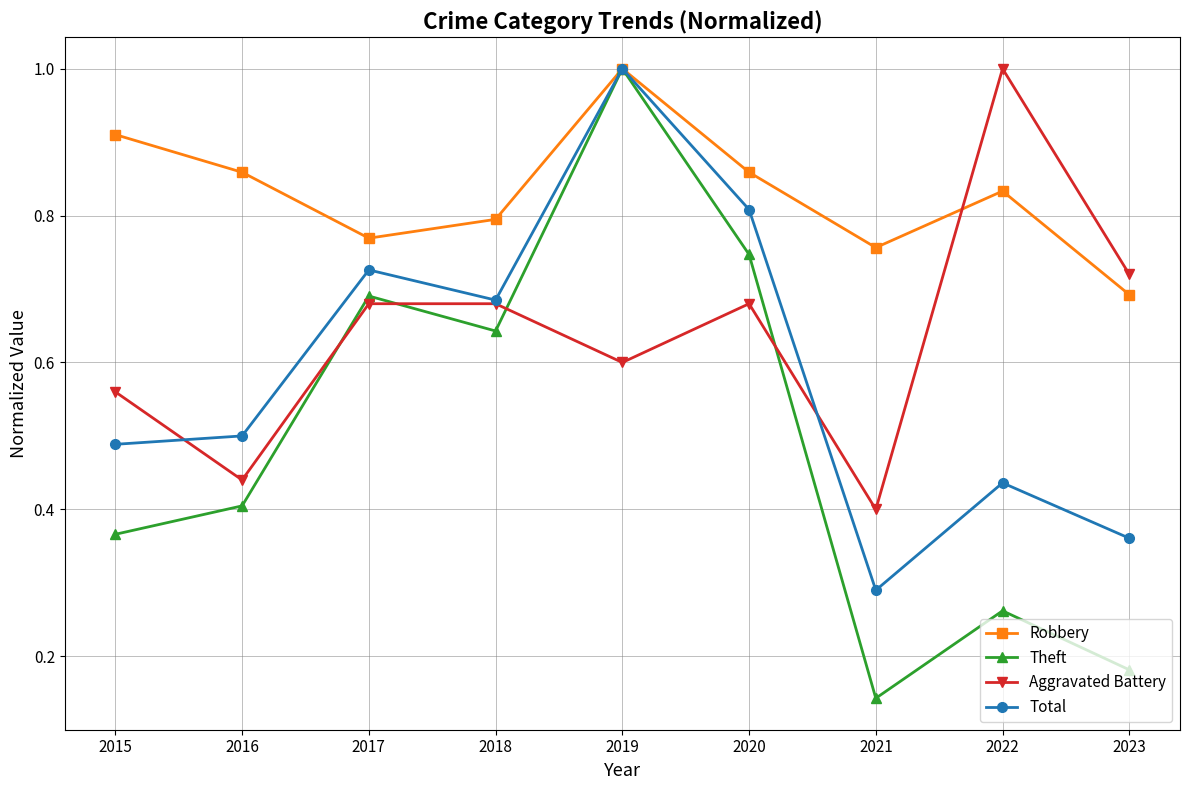

Is this an area chart (filled region under the line)?

No